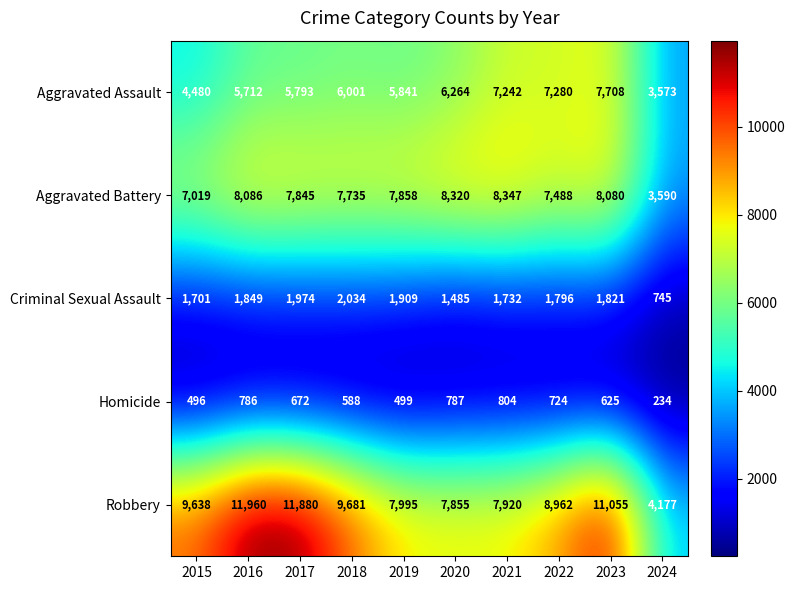

Rank the series at 2020 from highest to lowest value.

Aggravated Battery, Robbery, Aggravated Assault, Criminal Sexual Assault, Homicide